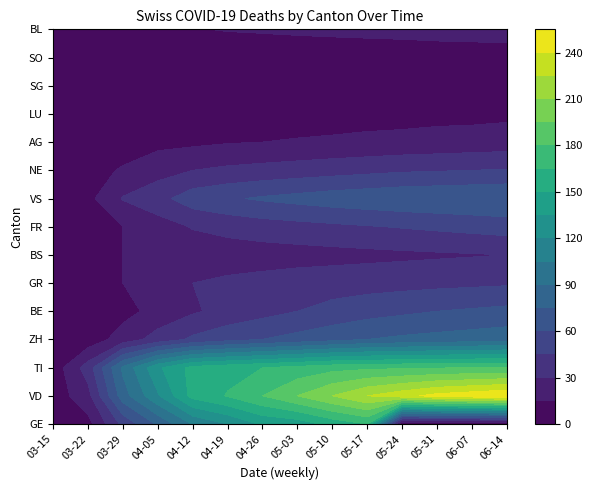

What value does the SO series have at AG?

4